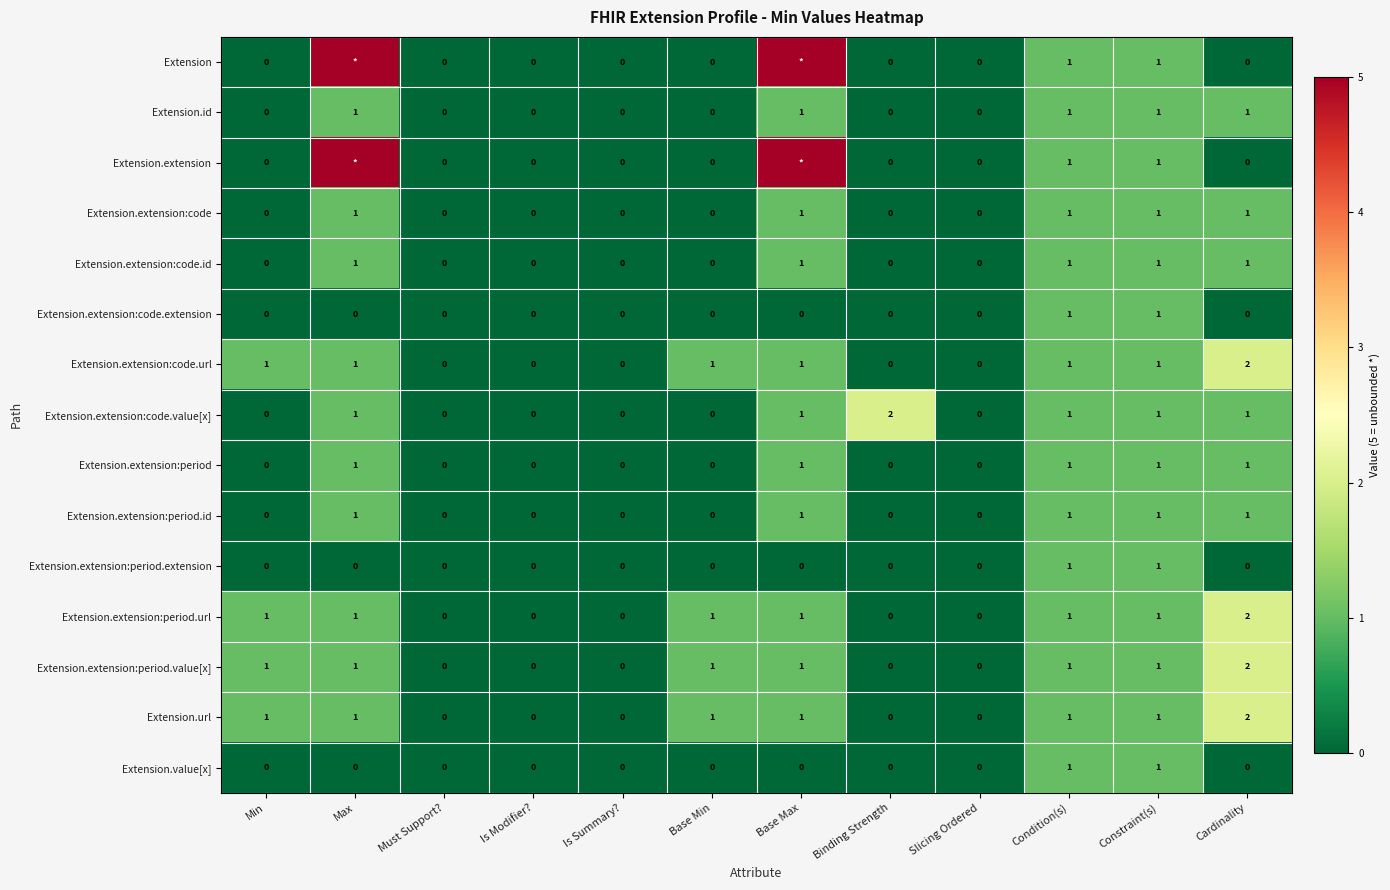

Count the number of data series in this chart.

15